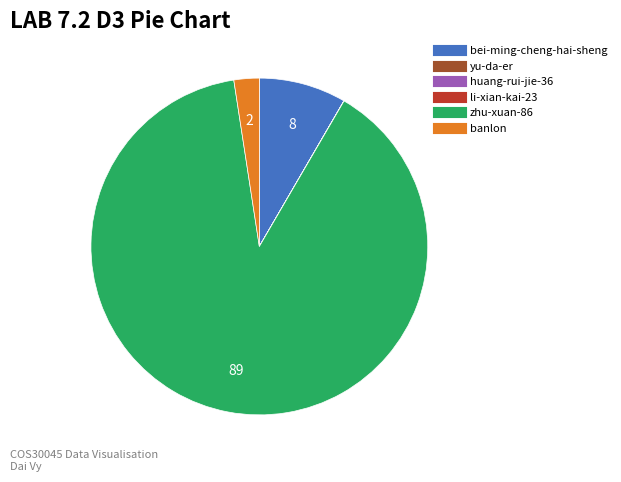

Do banlon and bei-ming-cheng-hai-sheng together represent more than half of the pie?

No